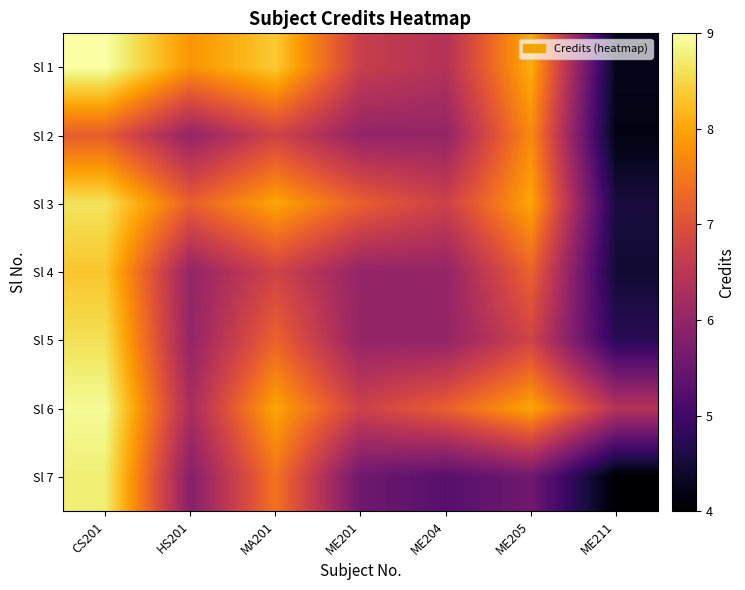

At which category does the chart reach its peak across all series?

CS201